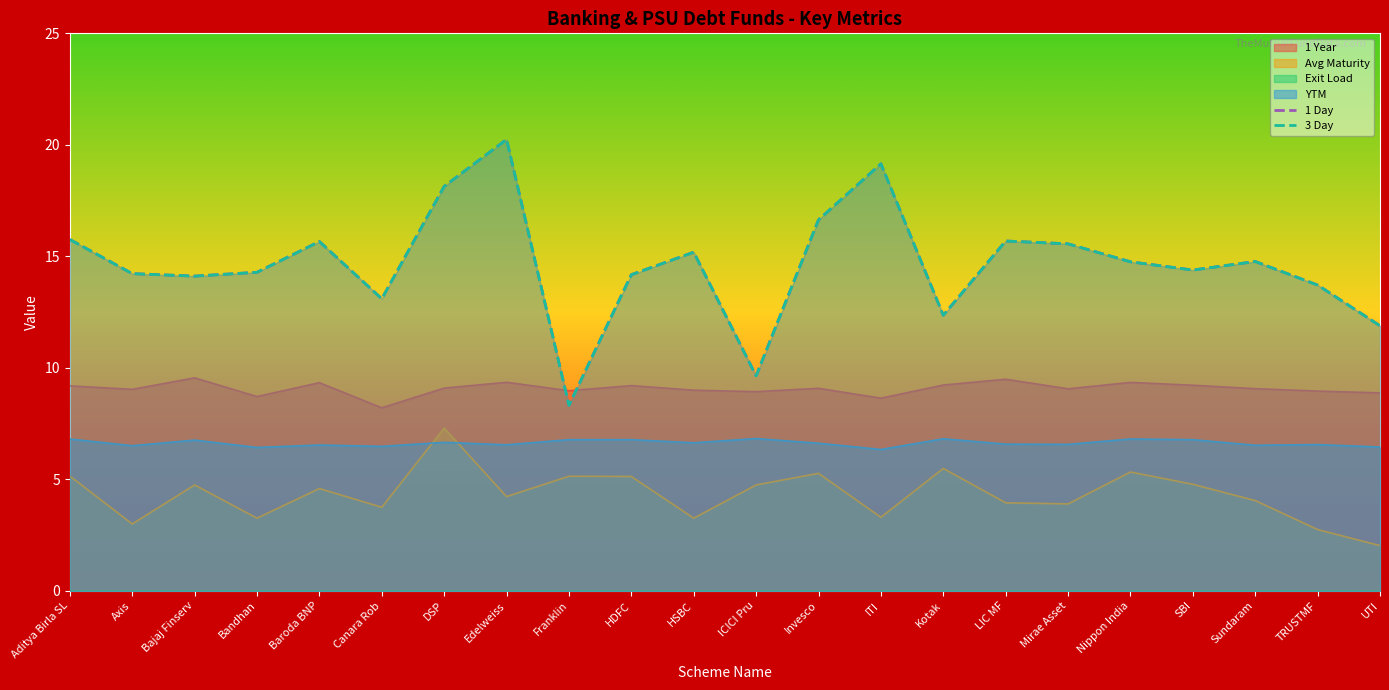

At how many categories does at least one series exceed 17?

3